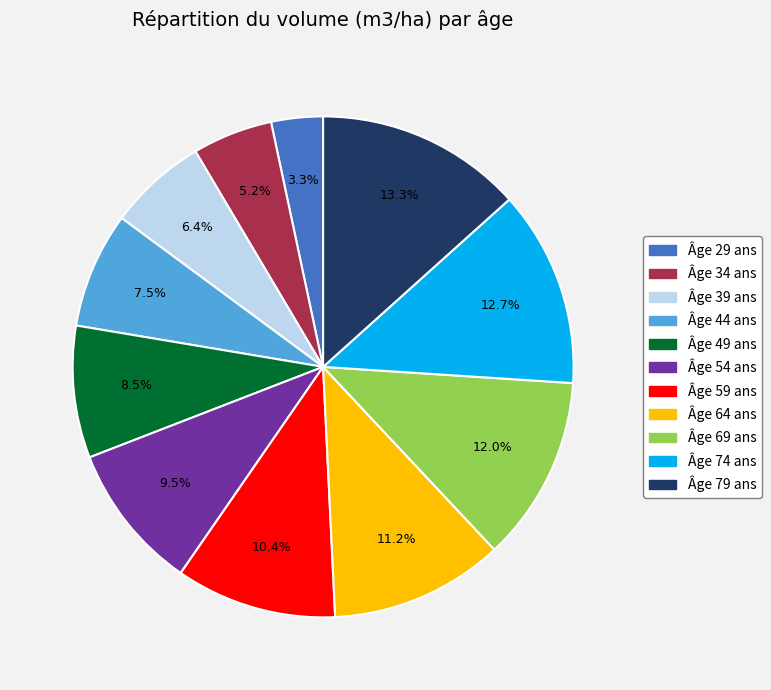

How many segments does this pie chart have?

11